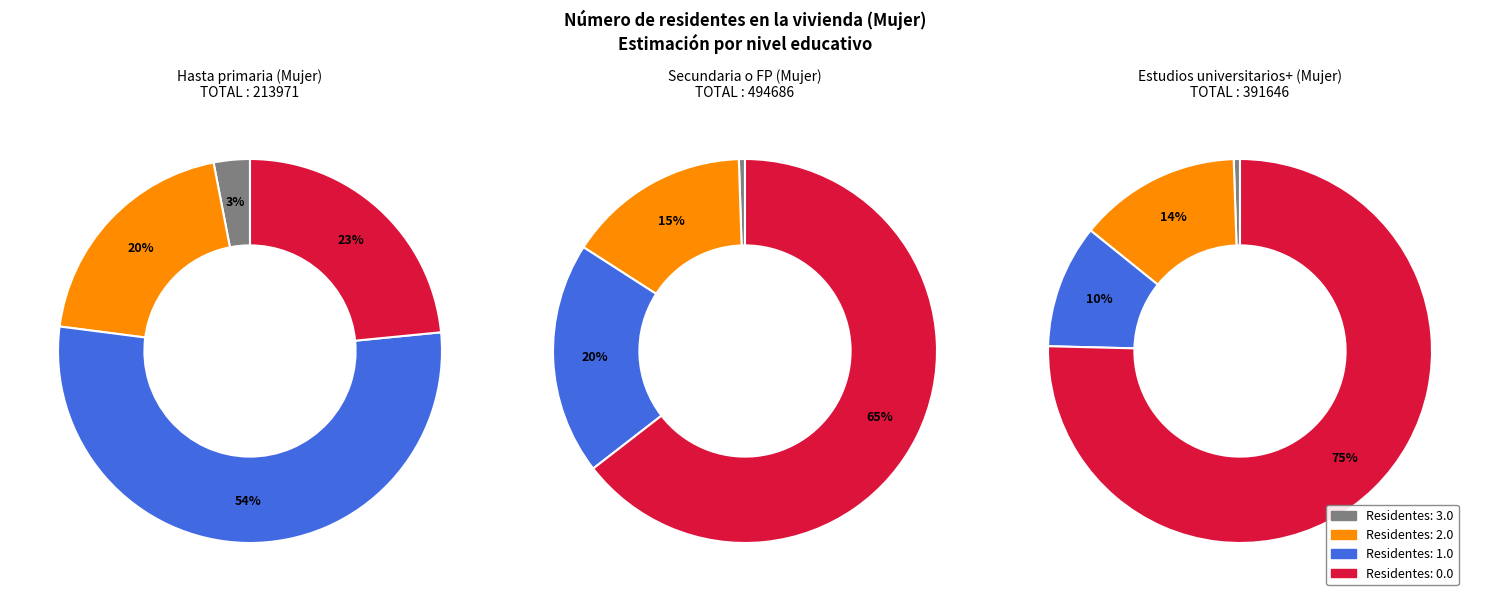

True or false: 3.0 accounts for 3% of the total.

True